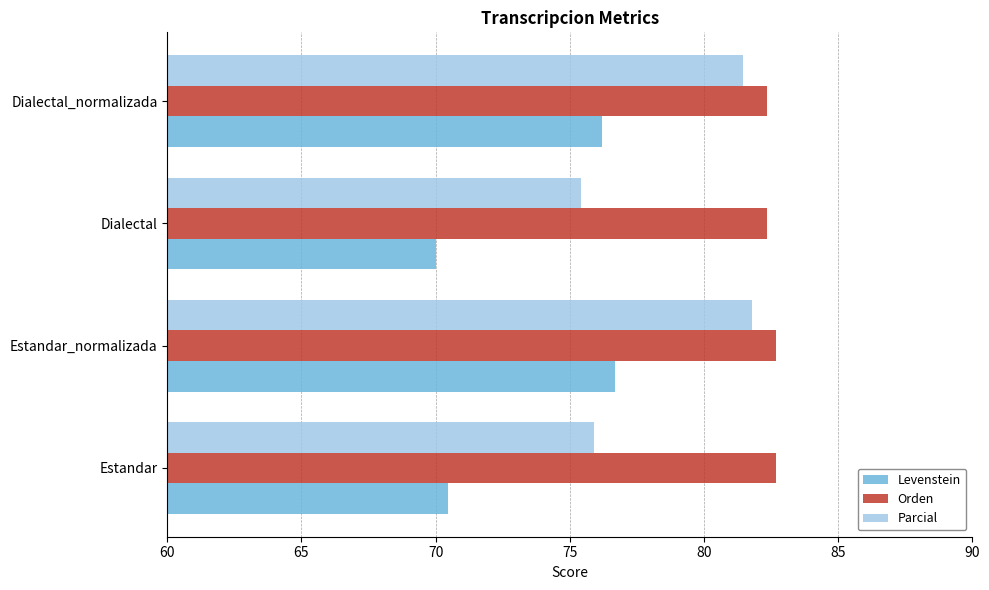

Count the number of data series in this chart.

3